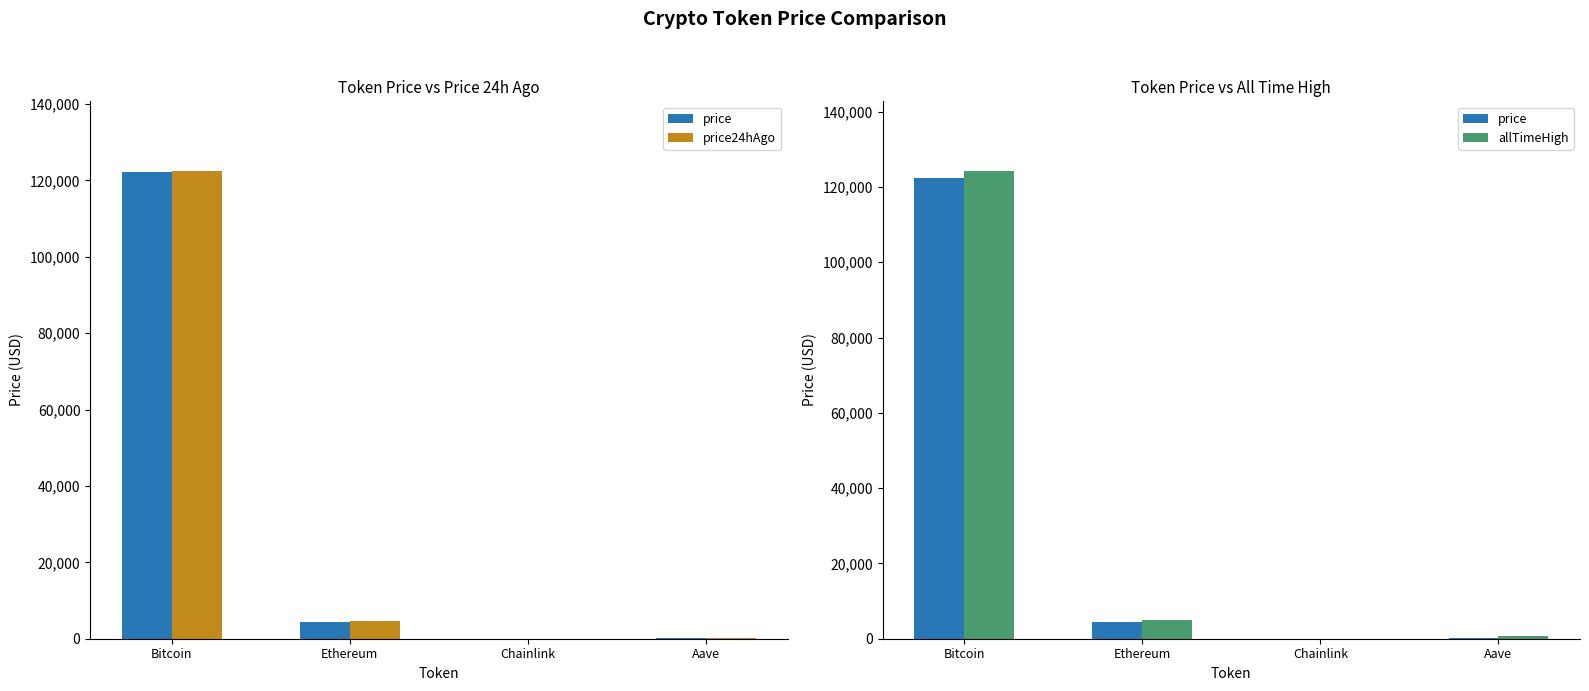

What is the lowest value of the allTimeHigh series?

52.7